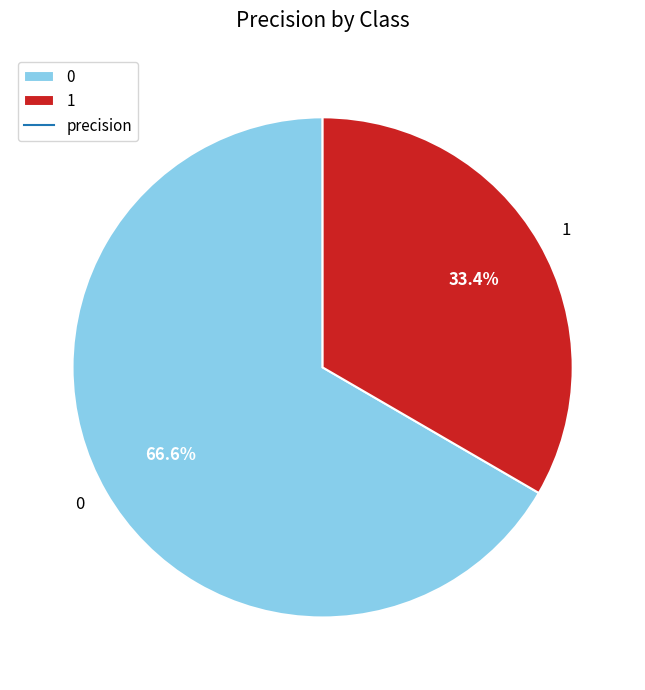

Rank the categories by value from lowest to highest.

1, 0